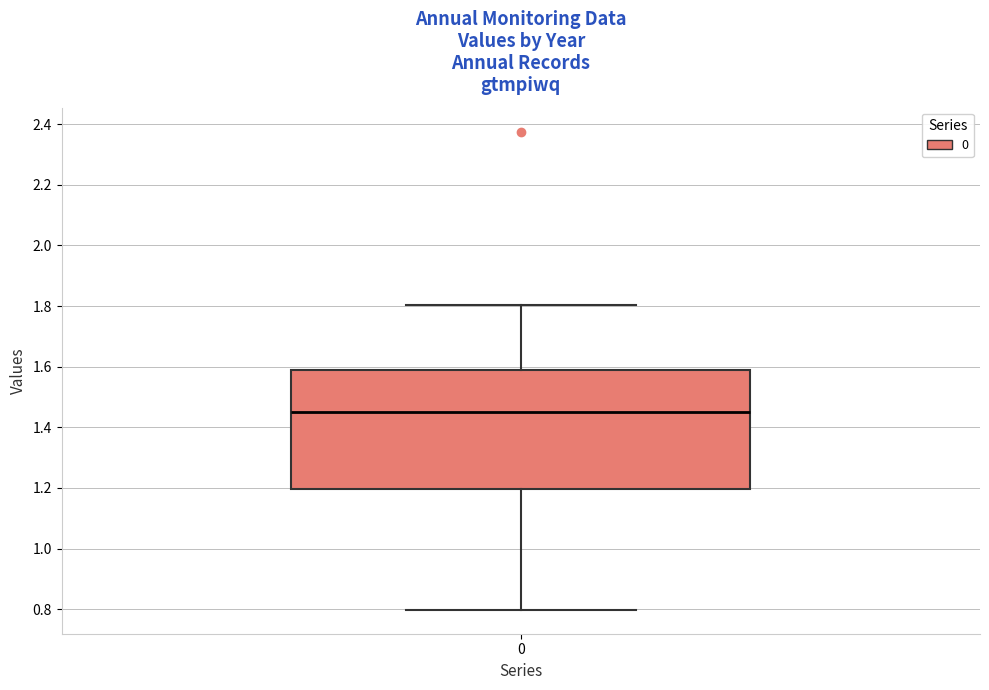

Transcribe this box plot: give where the median line is, the range the box spans, and where the two whiskers end, as read against the y-axis. The values are not printed on the chart, so give them approximately, as read against the axis.

median 1.46, box 1.20 to 1.58, whiskers 0.80 to 1.80